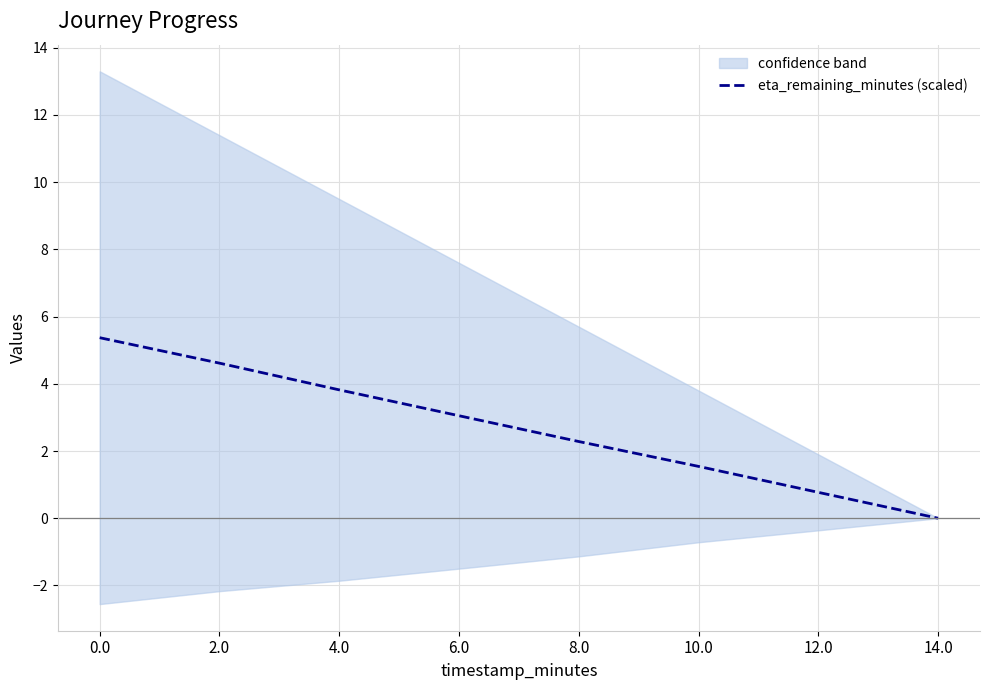

What is the greatest value displayed?

5.4